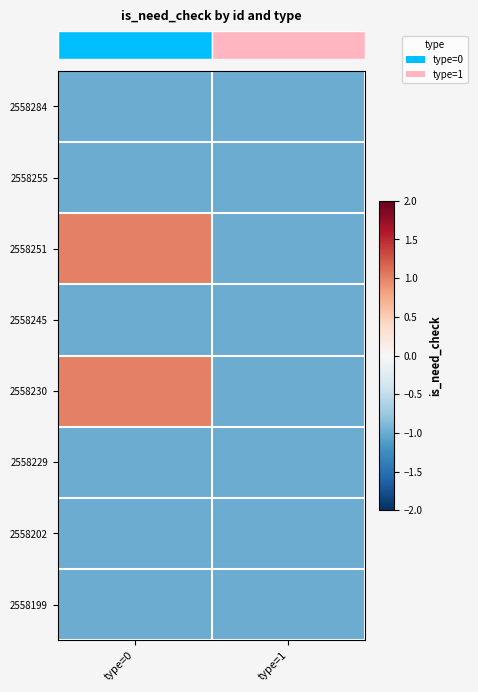

Reading left to right, transcribe all the data shown in this chart.

row_0: type=0=-1	type=1=-1
row_1: type=0=-1	type=1=-1
row_2: type=0=1	type=1=-1
row_3: type=0=-1	type=1=-1
row_4: type=0=1	type=1=-1
row_5: type=0=-1	type=1=-1
row_6: type=0=-1	type=1=-1
row_7: type=0=-1	type=1=-1